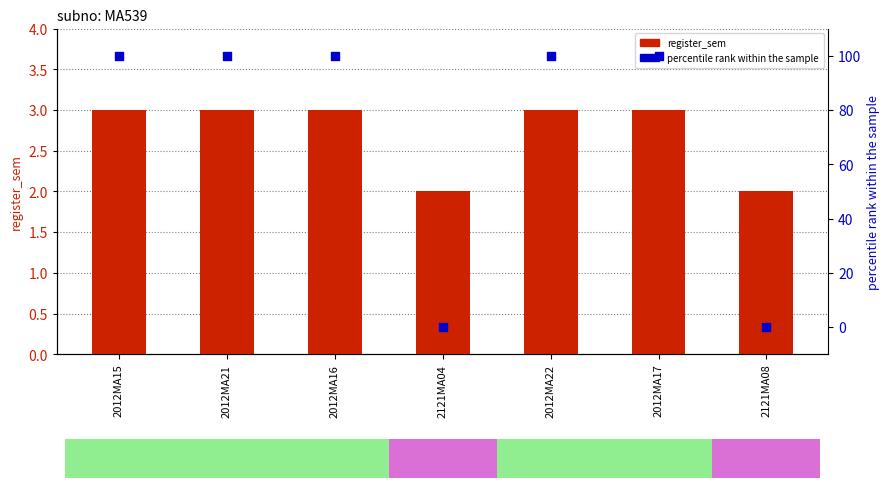

Which series reaches the maximum Y coordinate?

percentile rank within the sample